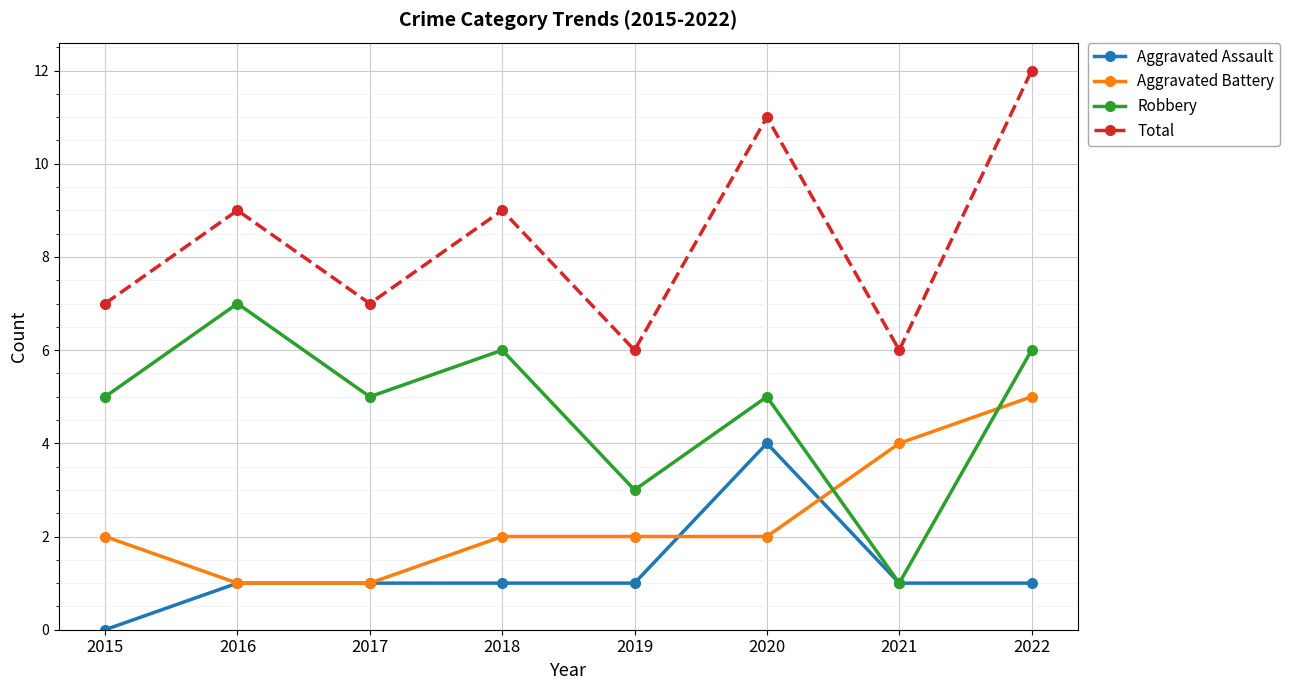

Which series has the largest total across all categories?

Total